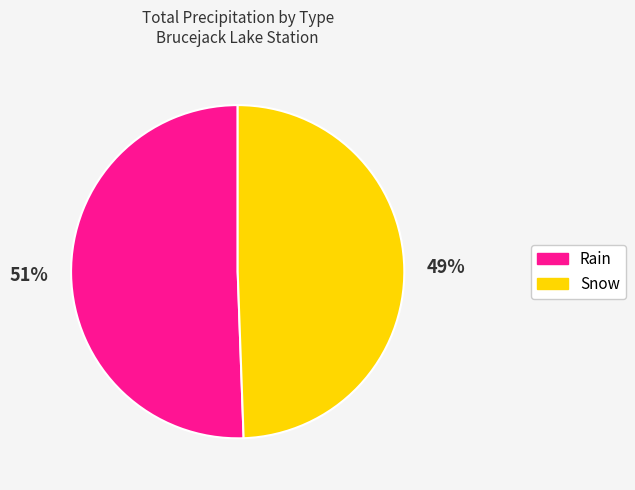

Count the number of slices in the pie.

2